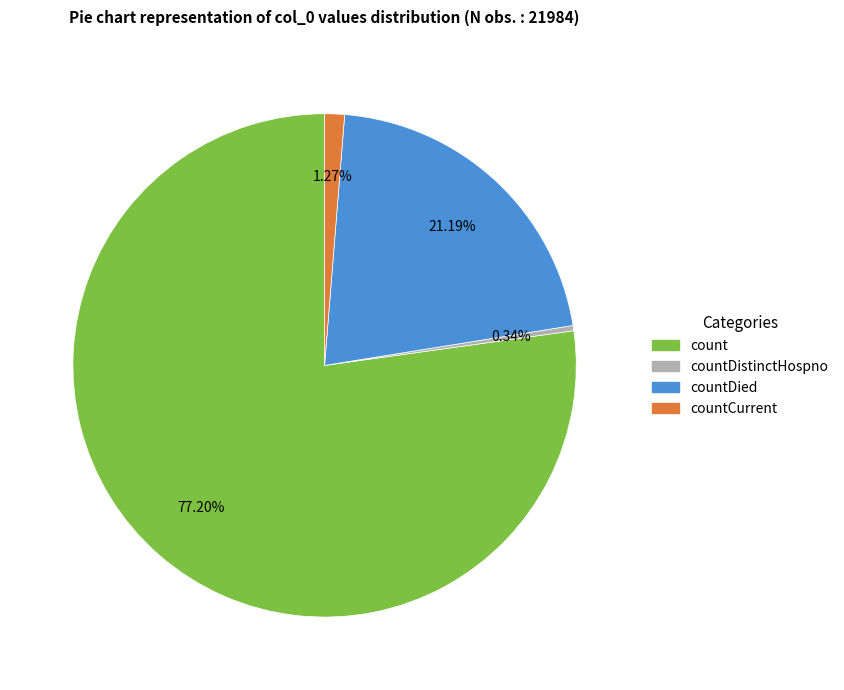

Does any single category account for the majority?

Yes